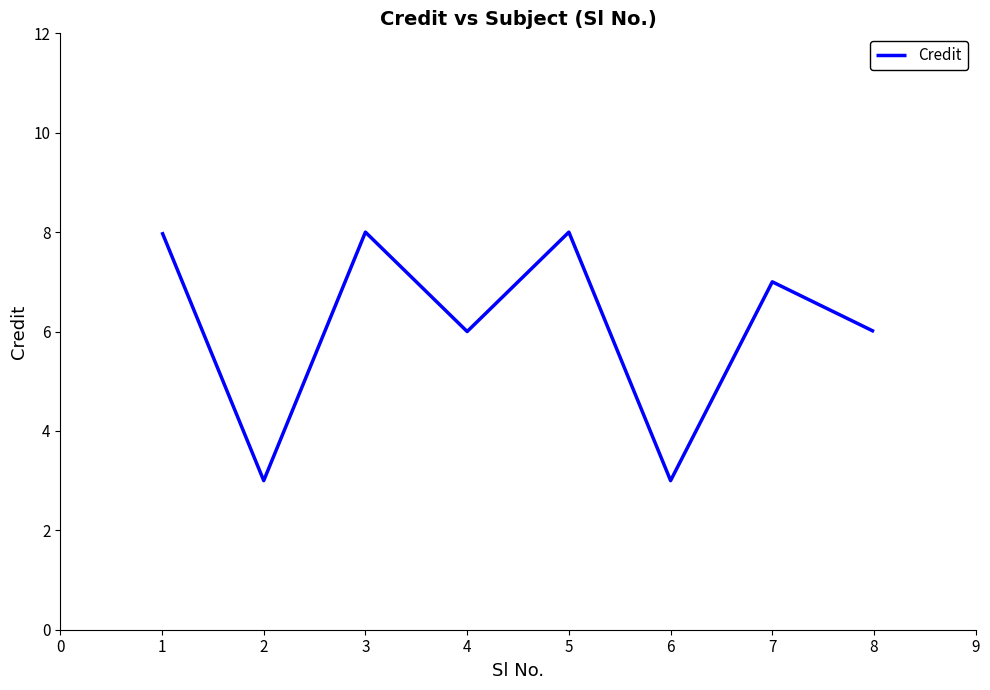

What is the sum of the values at 3 and 6?

11